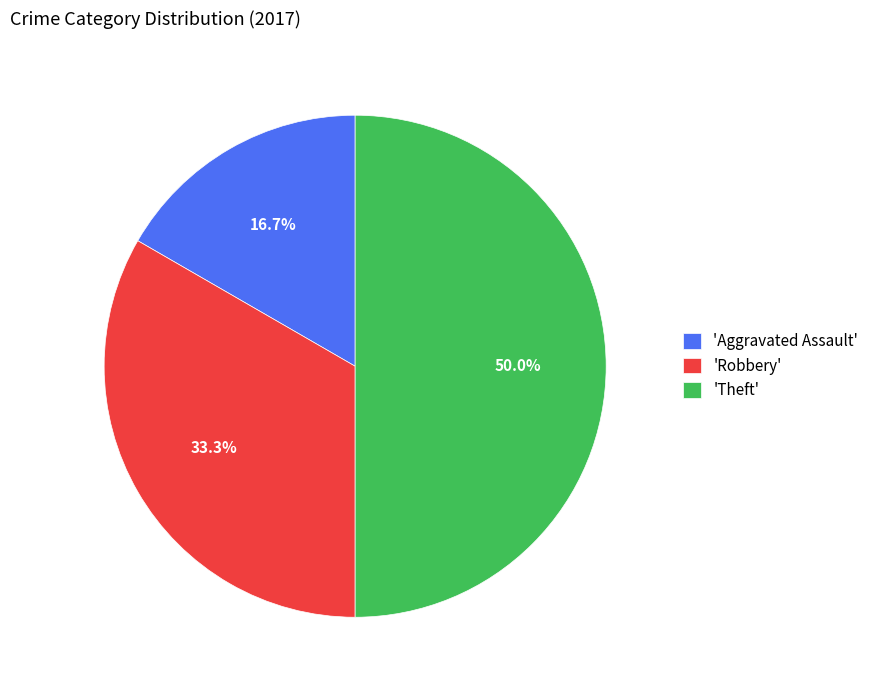

Combined, do 'Theft' and 'Aggravated Assault' account for over 50%?

Yes